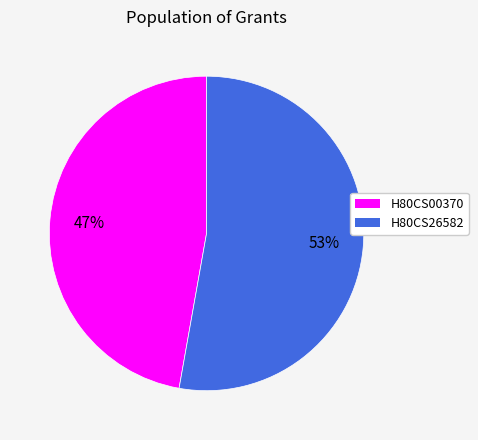

To the nearest percent, what is the difference between the largest and smallest slice percentages?

6%